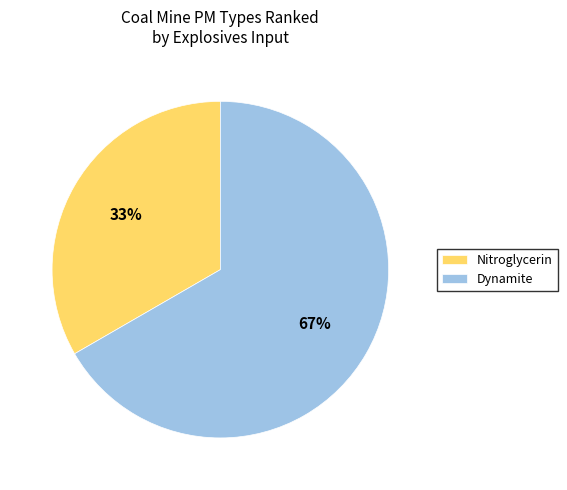

Between Dynamite and Nitroglycerin, which is larger?

Dynamite